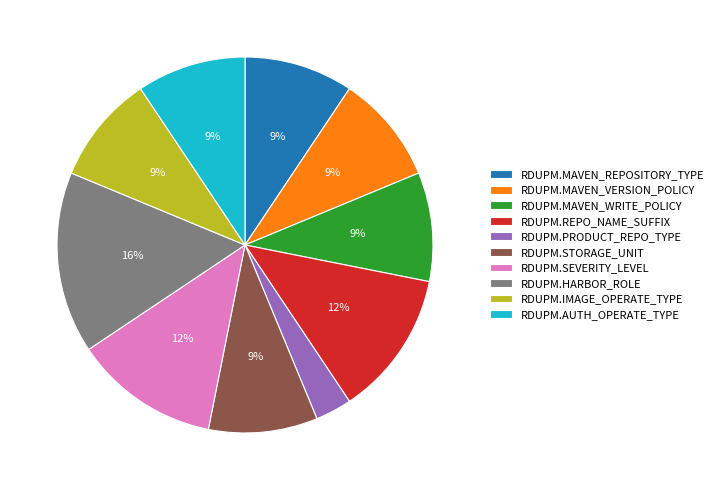

To the nearest percent, what portion does RDUPM.MAVEN_WRITE_POLICY represent?

9%